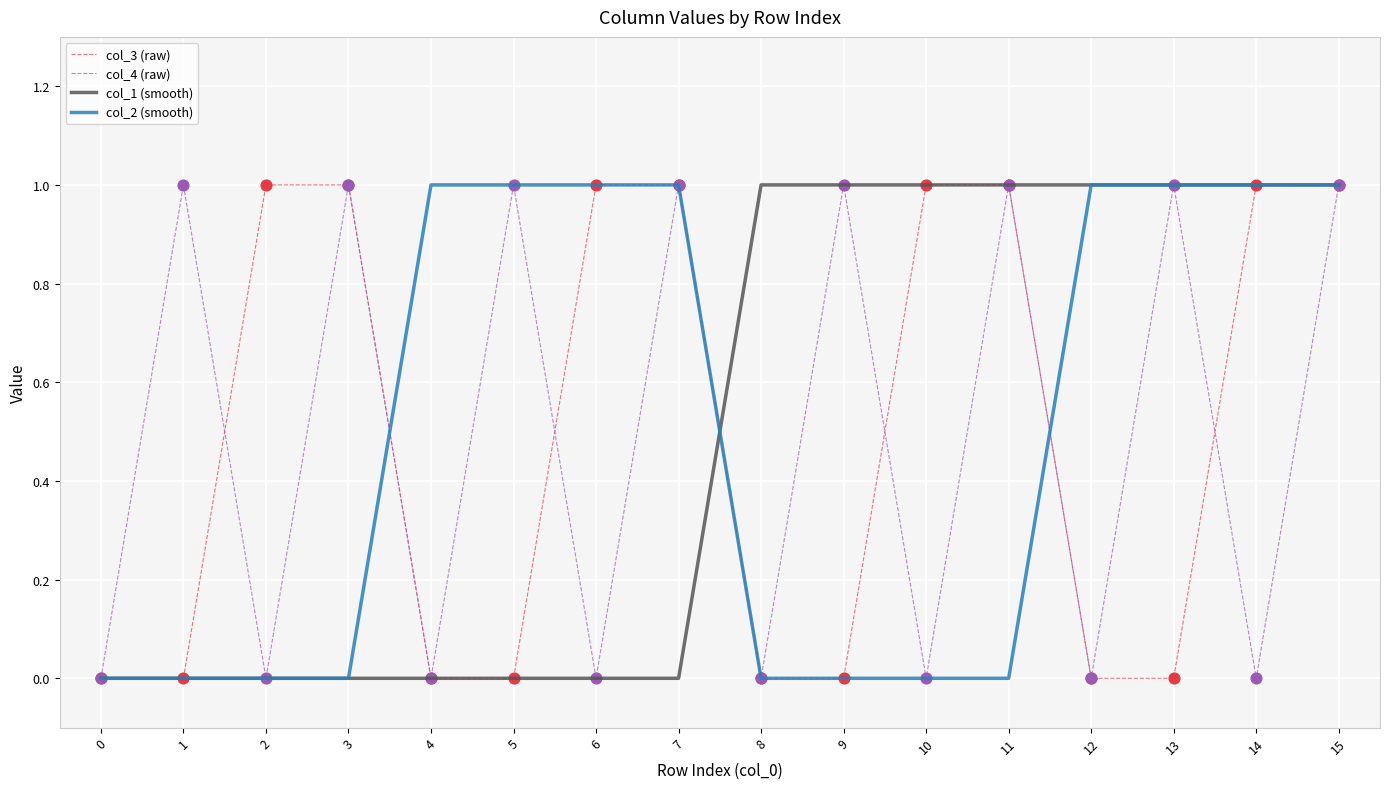

Is the value of col_4 (raw) at 11 greater than the value of col_3 (raw) at 0?

Yes